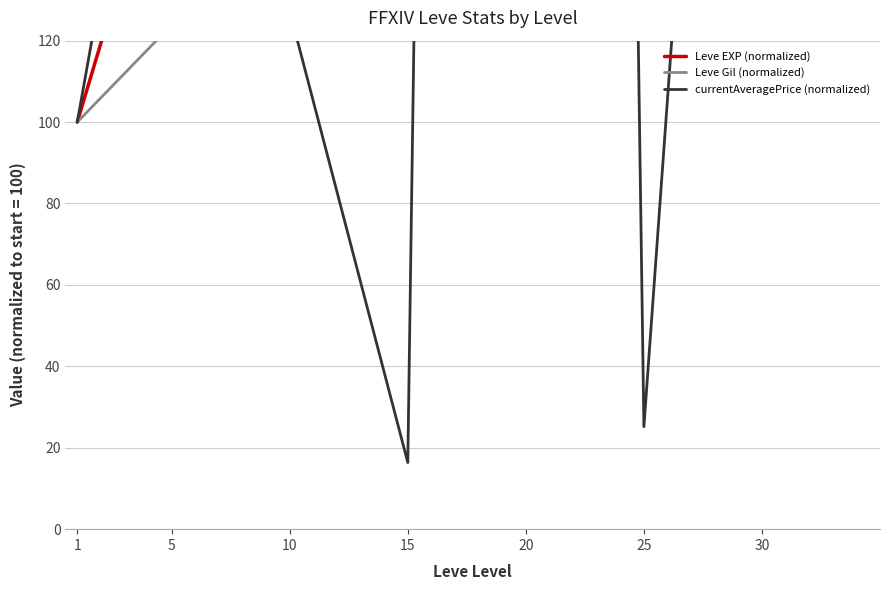

How many values in the Leve Gil (normalized) series are below 150?

3